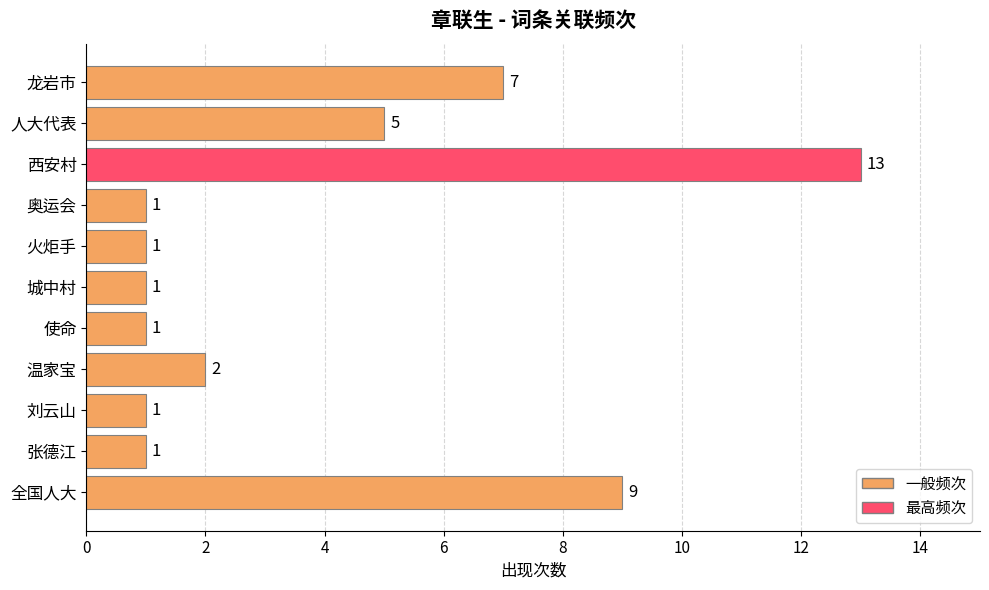

What is the ratio of the value at 奥运会 to the value at 火炬手?

1.0